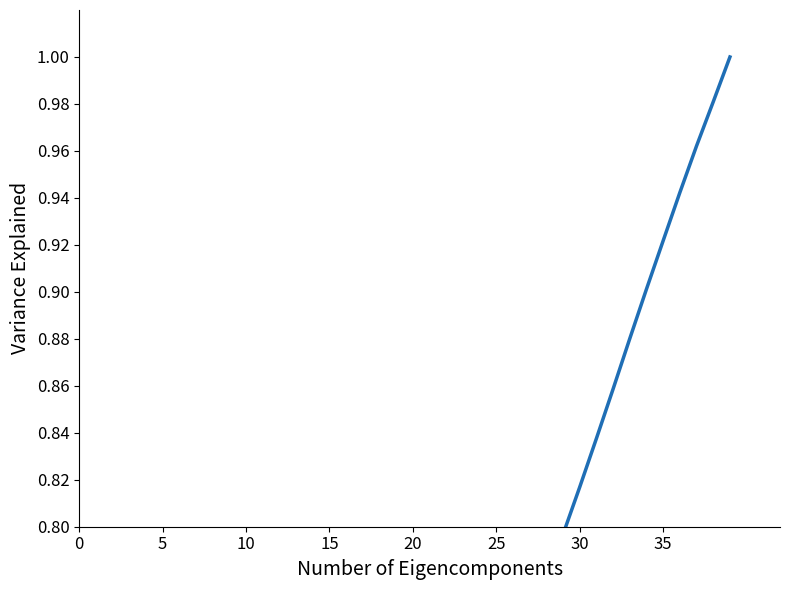

What is the difference between the values at 14 and 15?

0.3